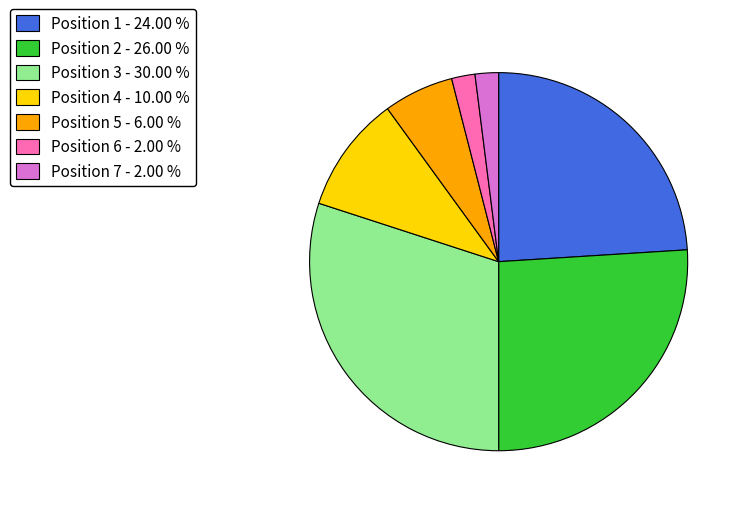

Does any single category account for the majority?

No